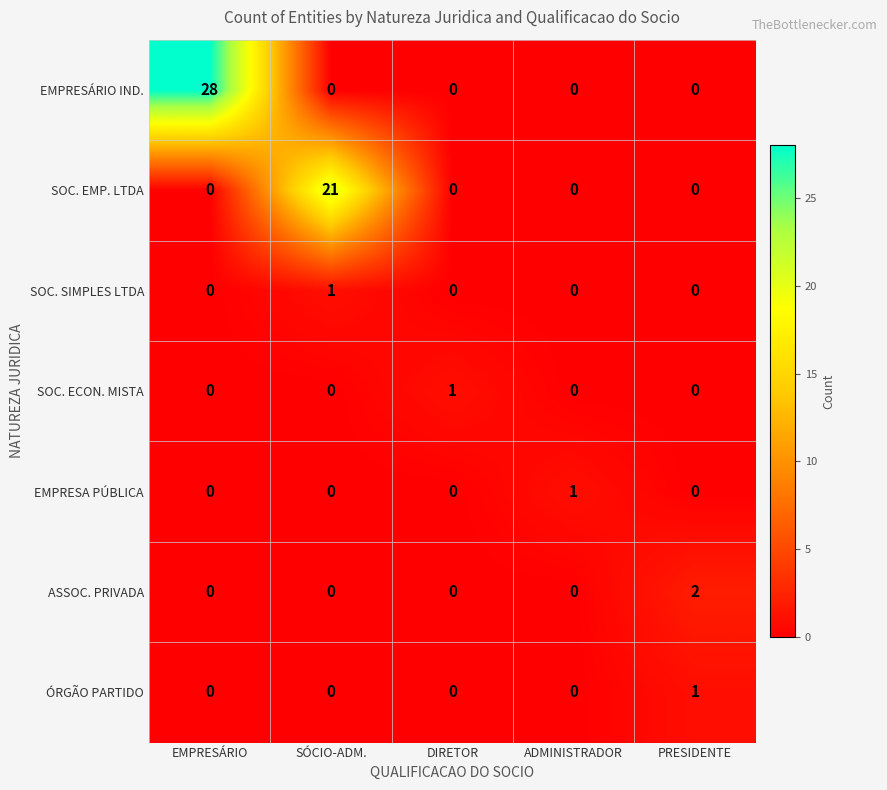

What is the spread (max minus min) of values at SÓCIO-ADM.?

21